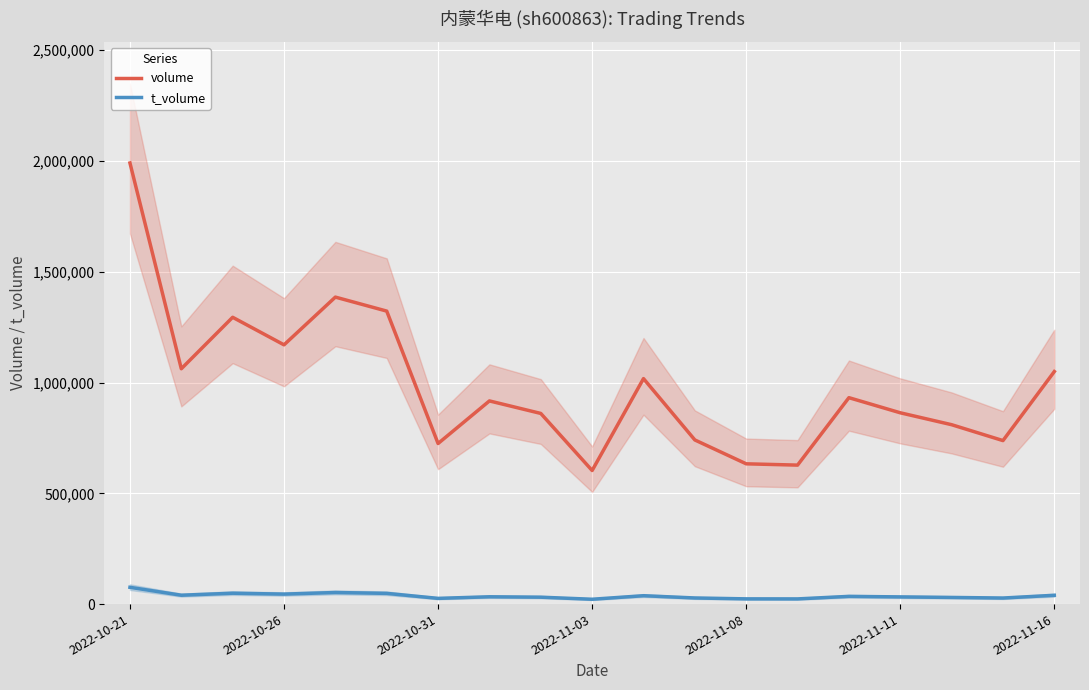

True or false: t_volume and volume cross at least once.

False